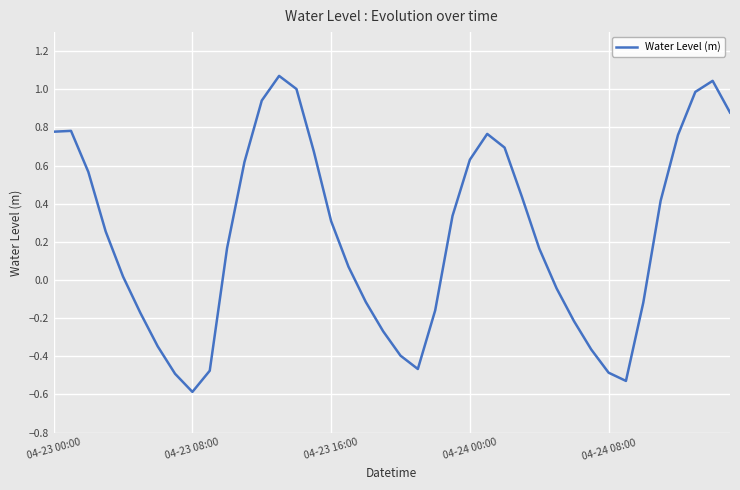

What is the difference between the maximum and minimum values?

1.7